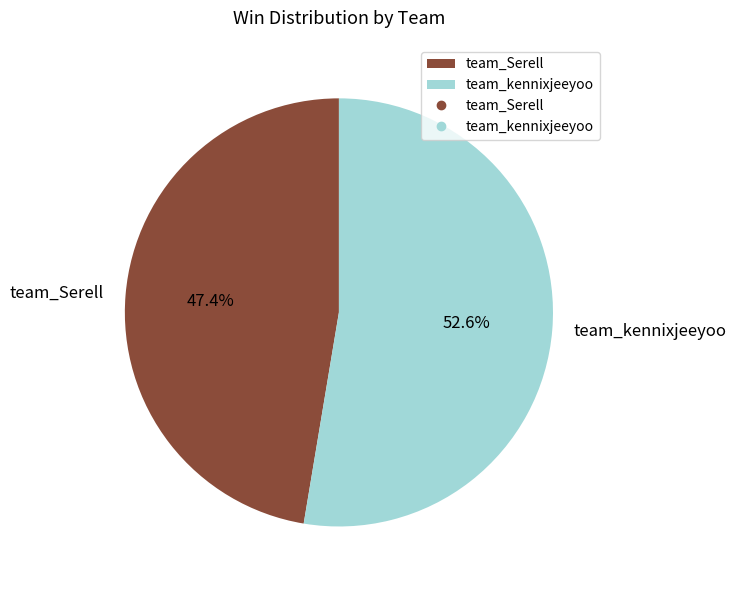

Rank the categories by value from lowest to highest.

team_Serell, team_kennixjeeyoo